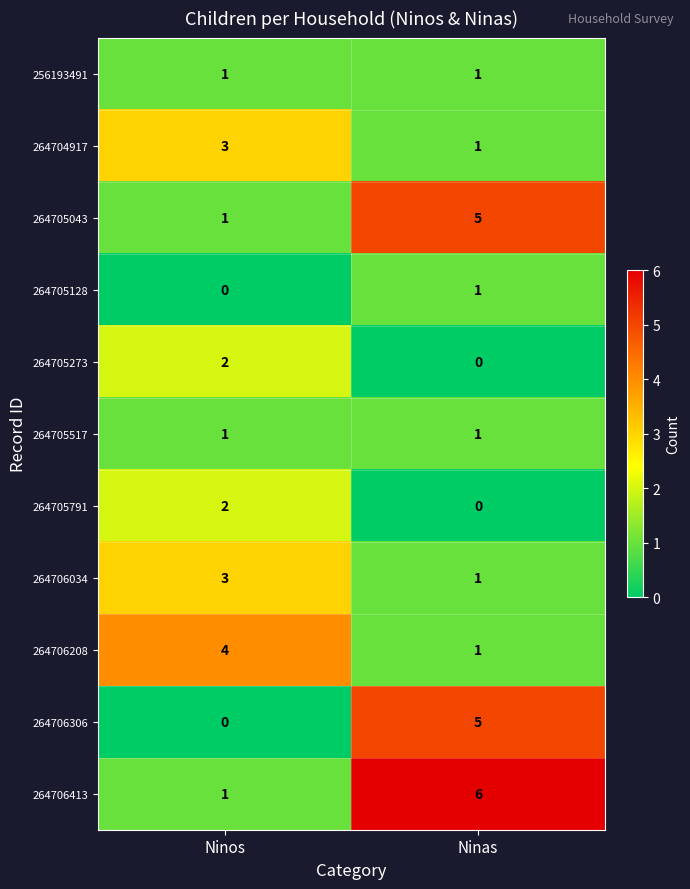

The value of 264706413 at Ninos is 0. True or false?

False